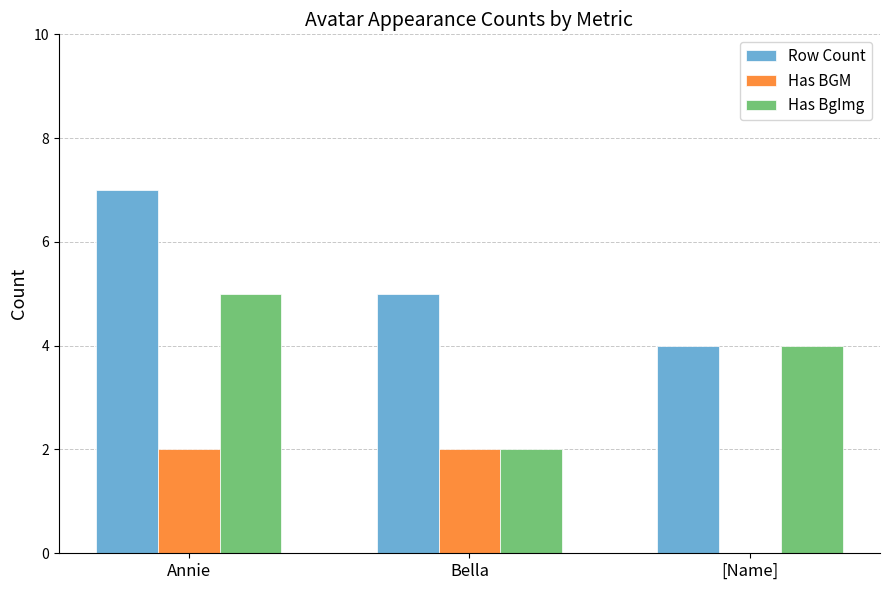

What are all the series names shown in the legend?

Row Count, Has BGM, Has BgImg